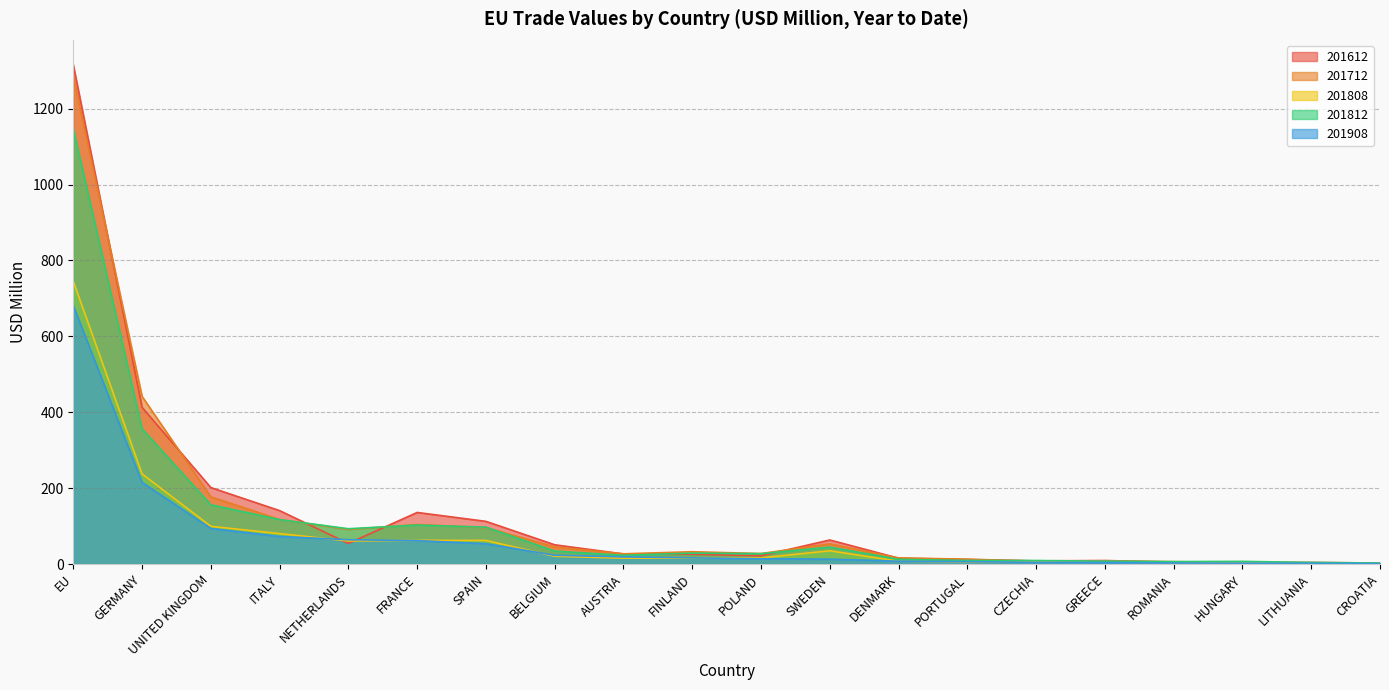

What is the value of the 201812 point at the 19th from the left?

4.1